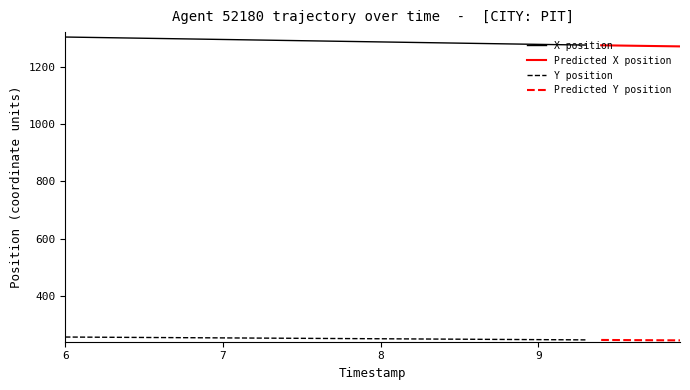

True or false: Y position and X position cross at least once.

False